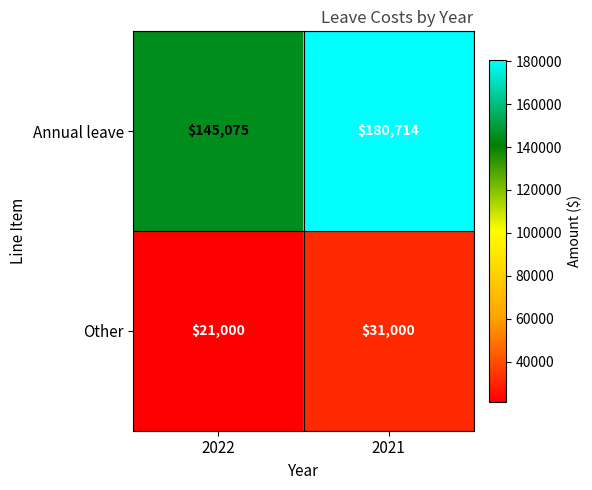

What is the total value across all series at 2021?

211714